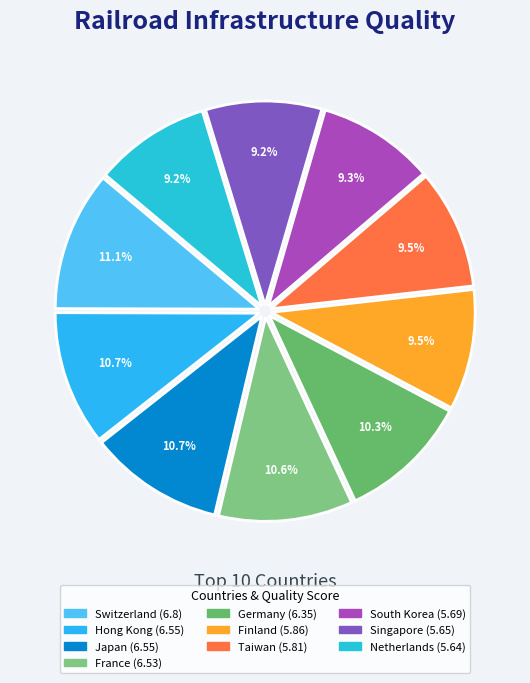

What is the ratio of the value at Singapore to the value at Germany?

0.9